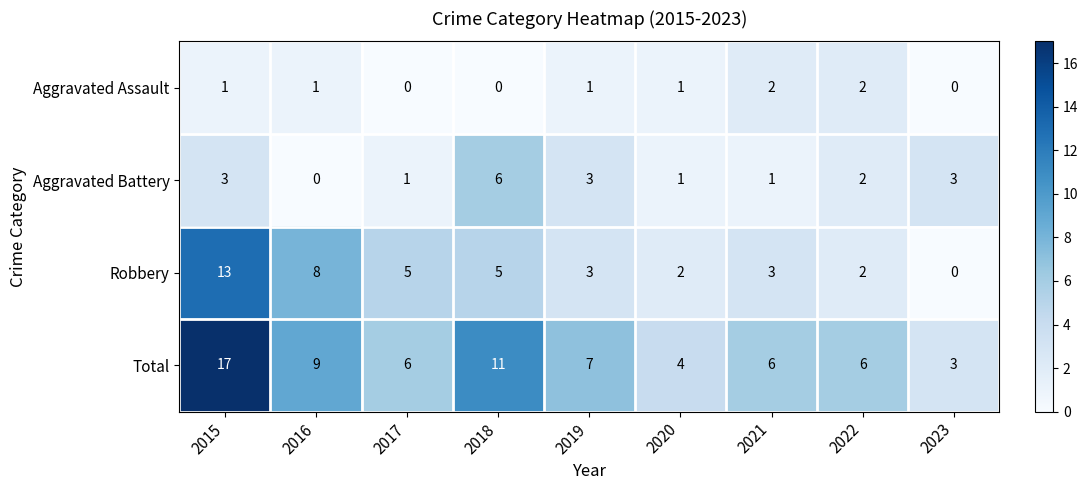

True or false: Robbery has a value of 2 at 2020.

True